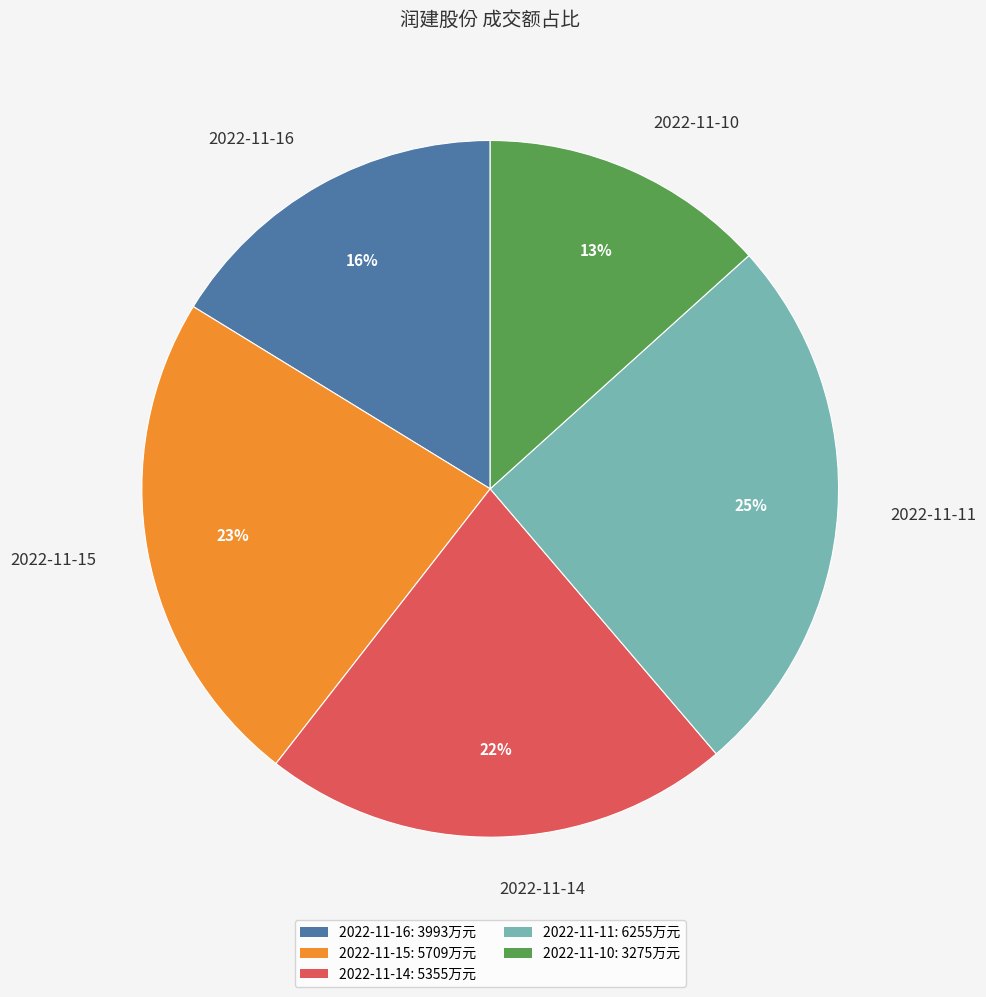

To the nearest percent, what percentage of the pie is 2022-11-16?

16%